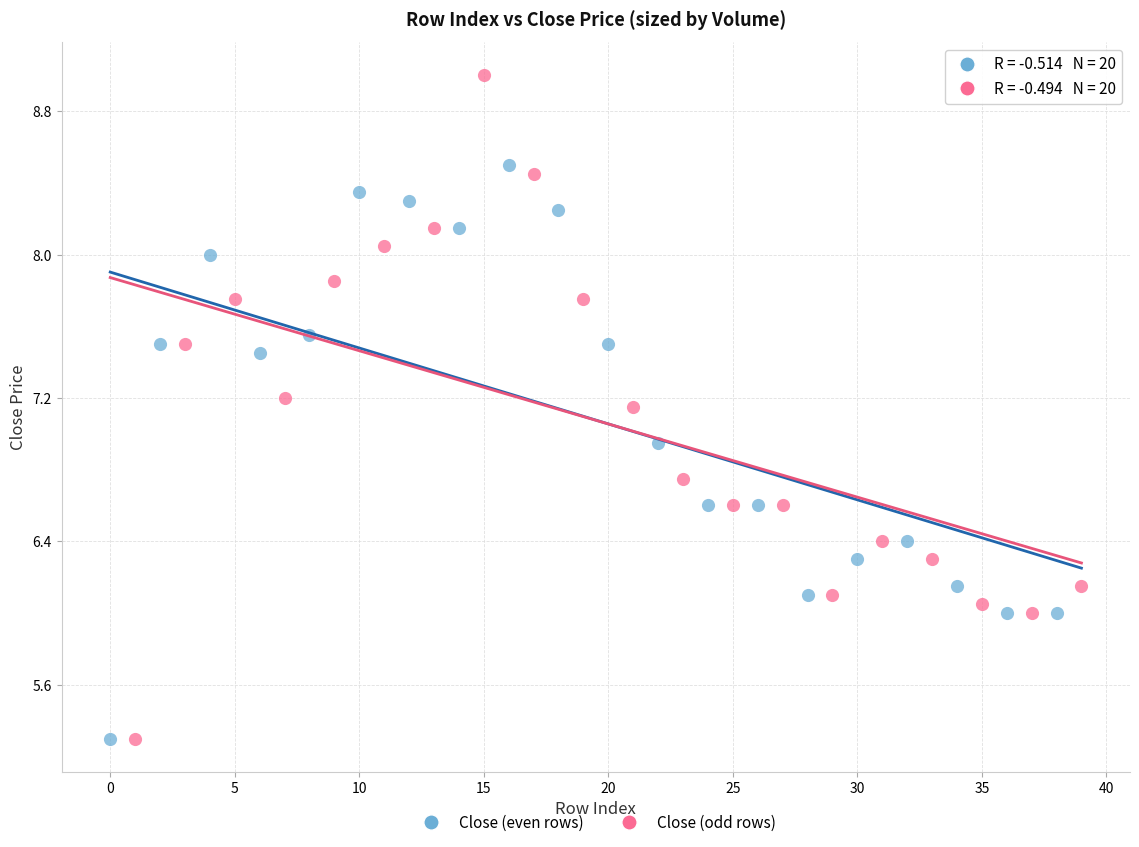

Which series contains the highest Y value?

Close (odd rows)